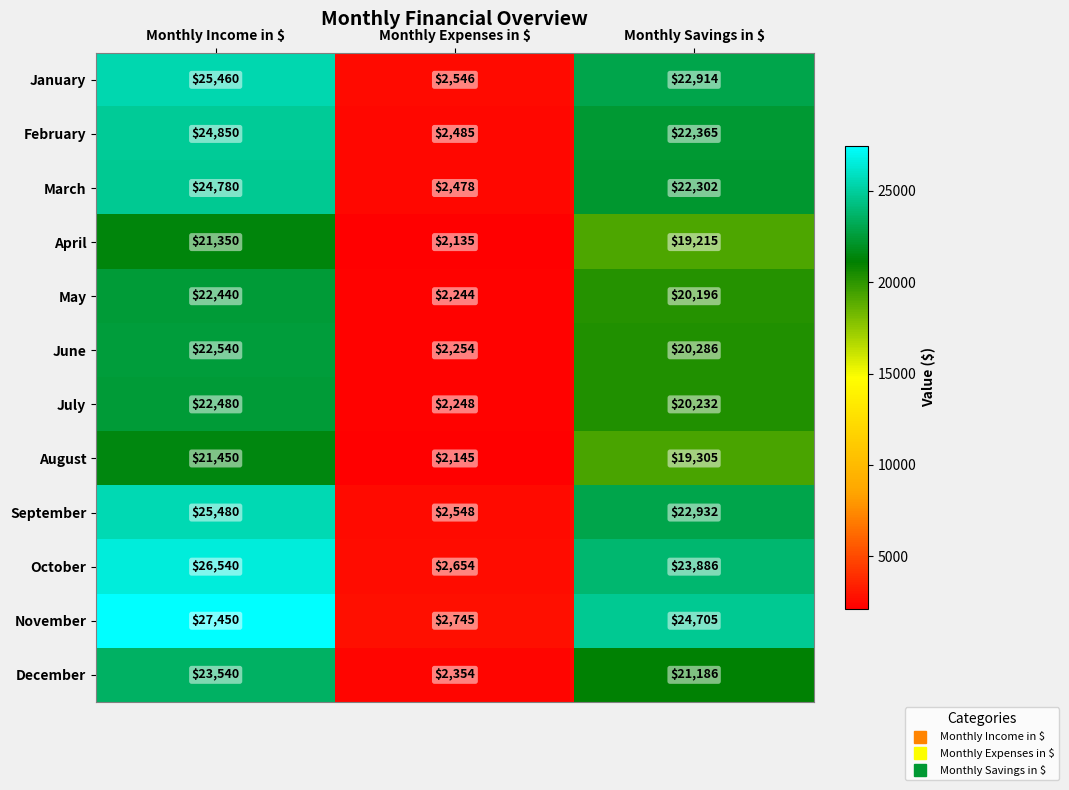

What is the greatest value displayed?

27450